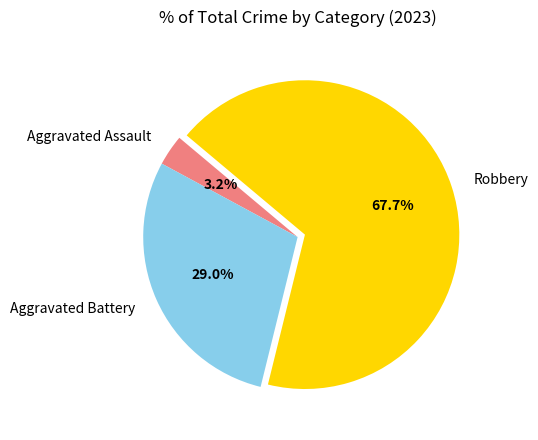

Combined, what portion of the pie is Robbery and Aggravated Assault?

71.0%